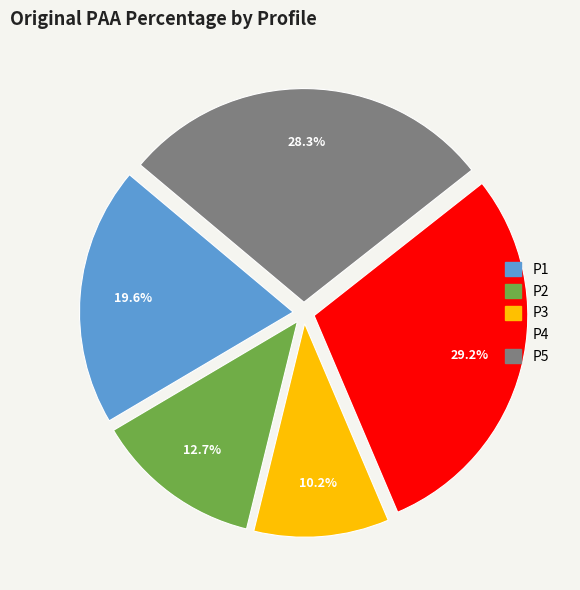

Rank the categories by value from highest to lowest.

P4, P5, P1, P2, P3